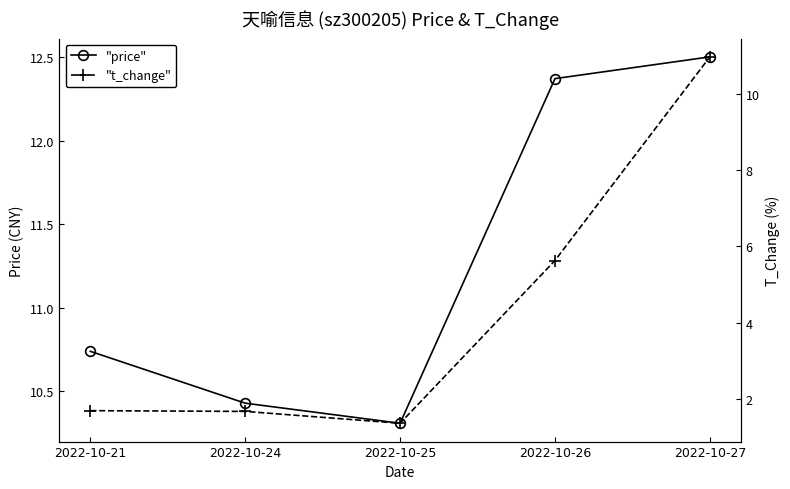

What is the difference between the highest and lowest values at 2022-10-25?

8.9